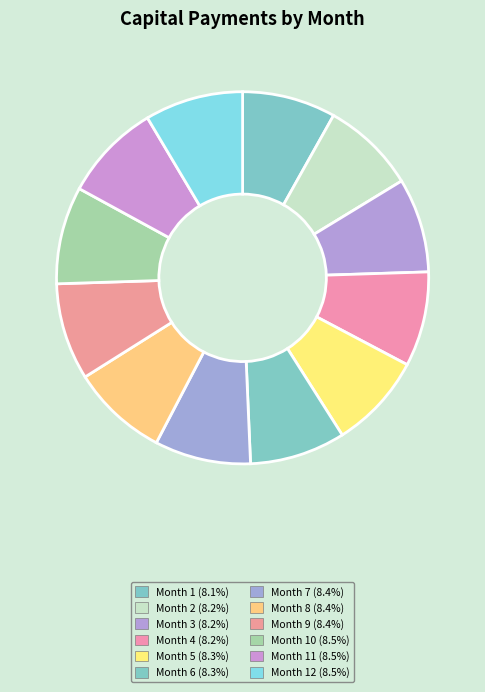

How many slices are in this pie chart?

12